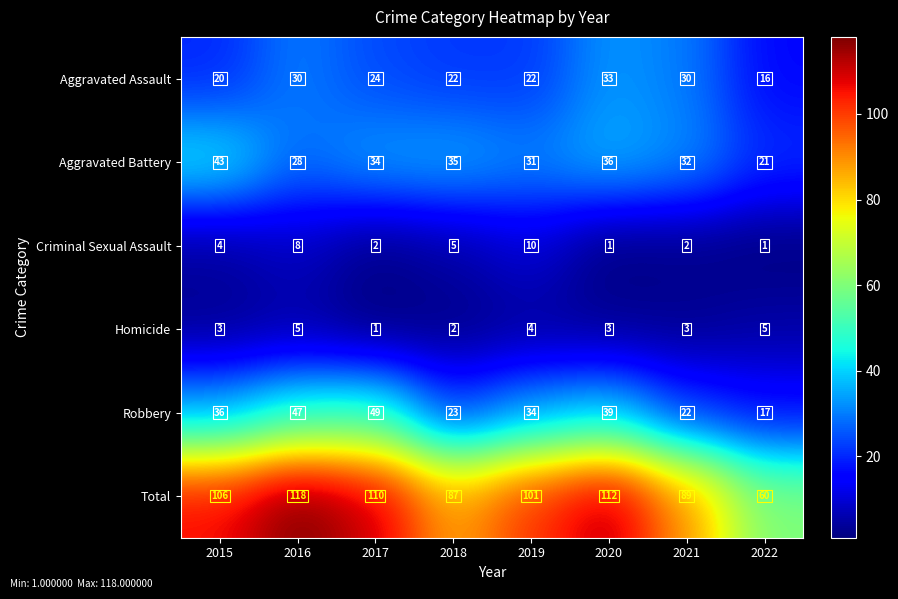

What is the sum of all Aggravated Assault values?

197